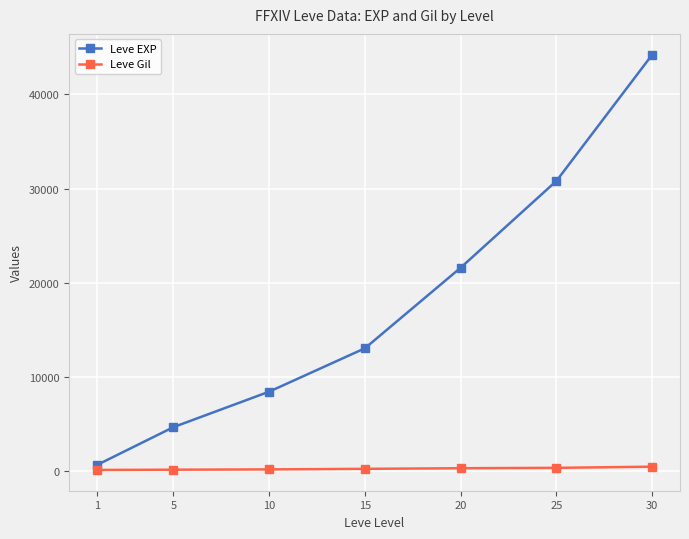

True or false: Leve EXP has more than 1 interior local peaks.

False